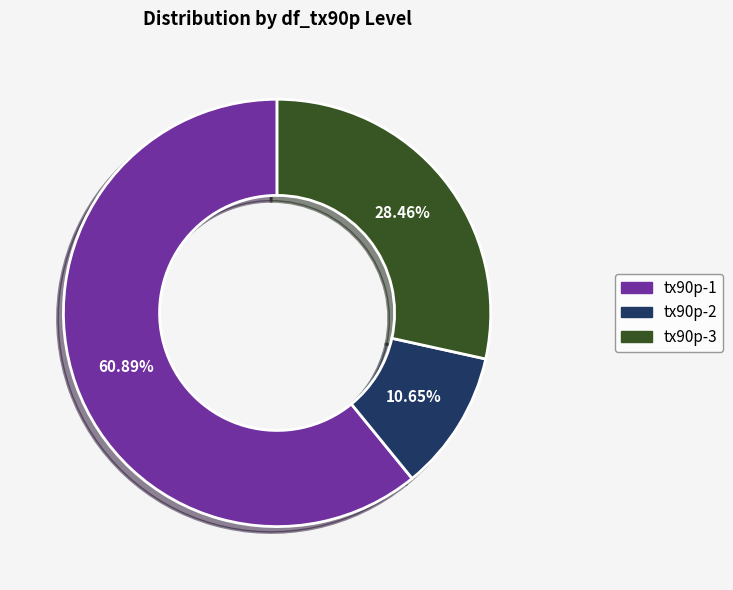

What is the smallest slice in the pie chart?

tx90p-2